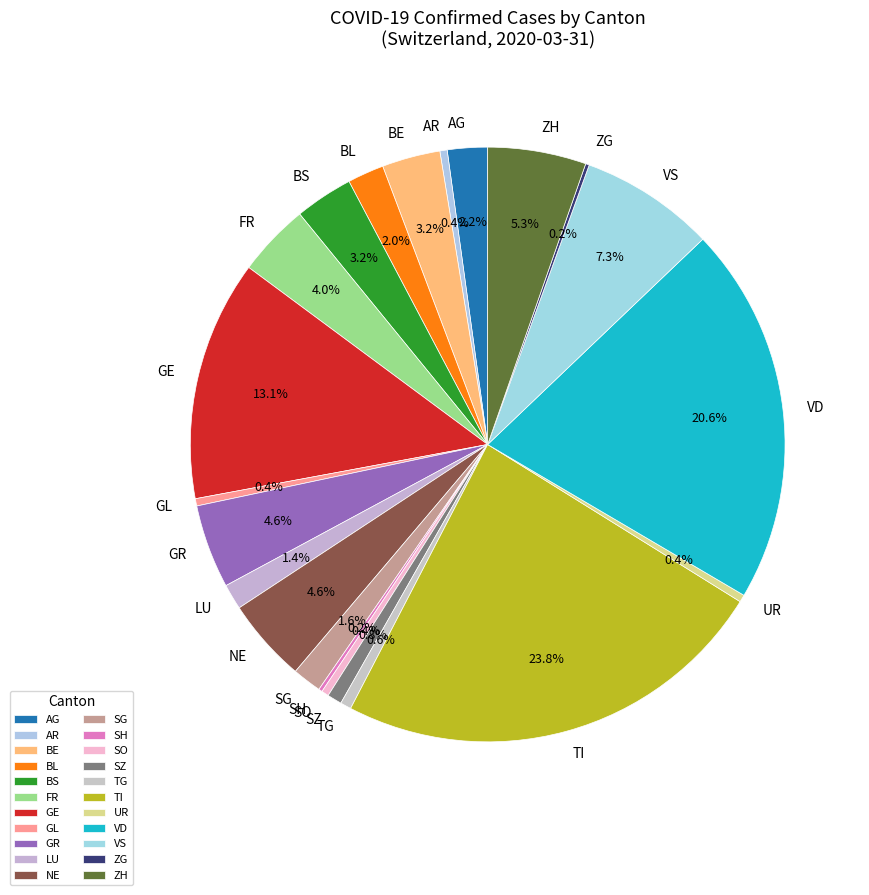

Between GL and GE, which is larger?

GE